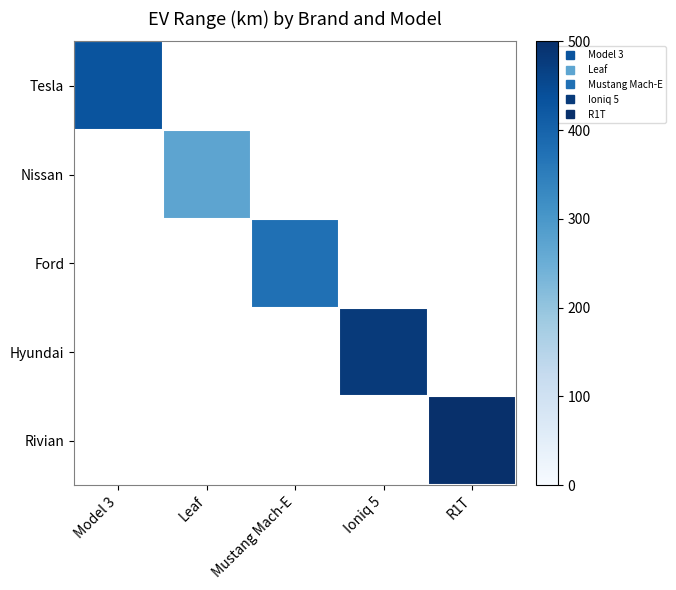

How many data points does each series have?

5